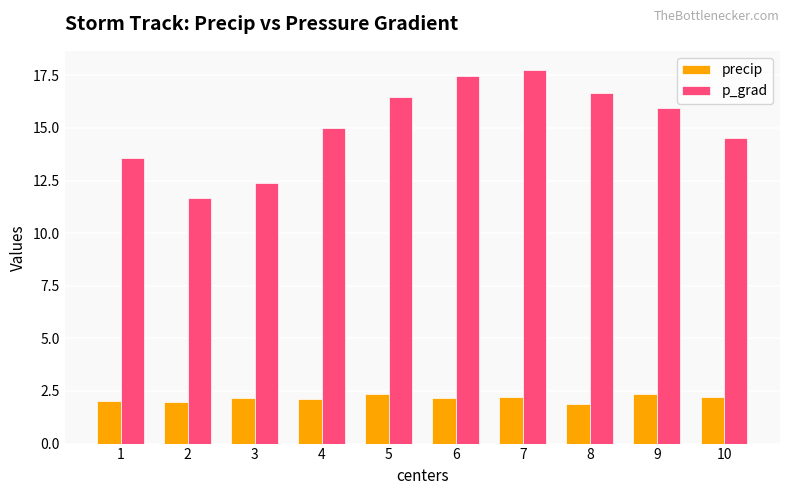

What is the difference between the precip values at 4 and 2?

0.1